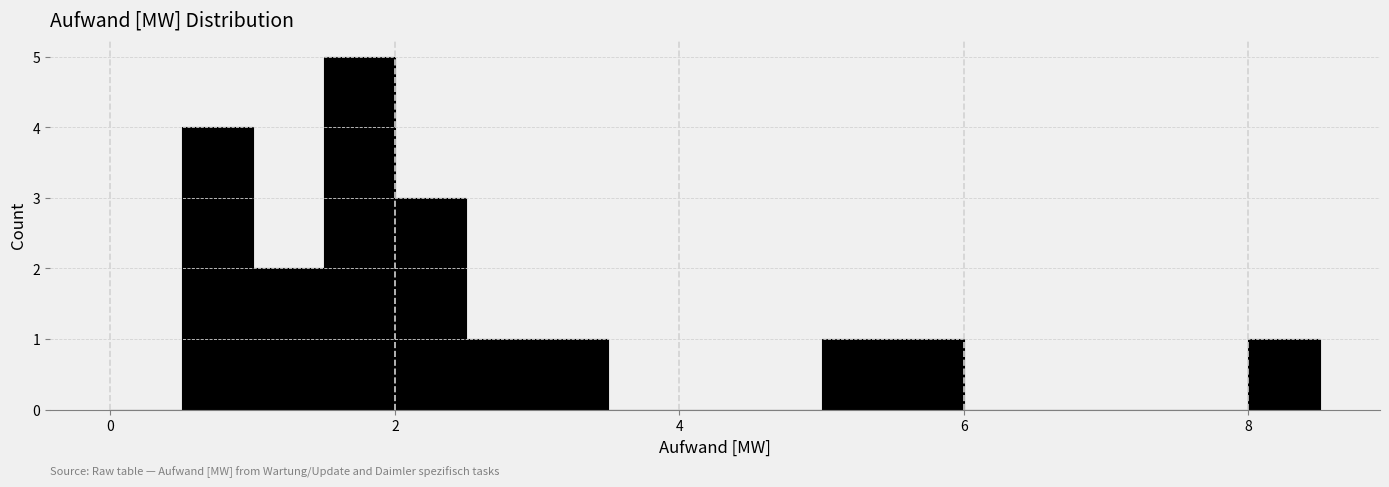

Read against the x-axis, roughly where is the centre of the tallest bar?

1.8